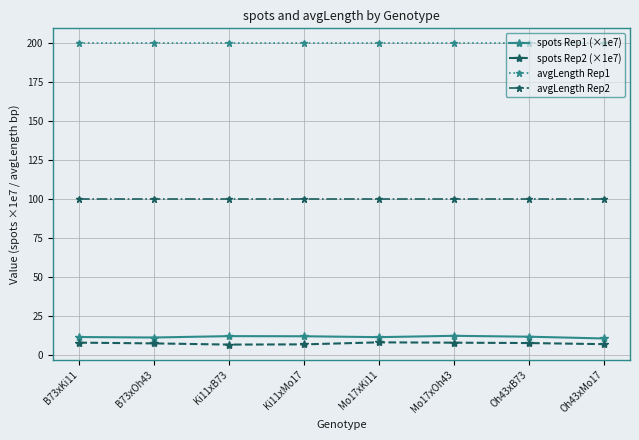

What is the minimum value for spots Rep2 (×1e7)?

6.9